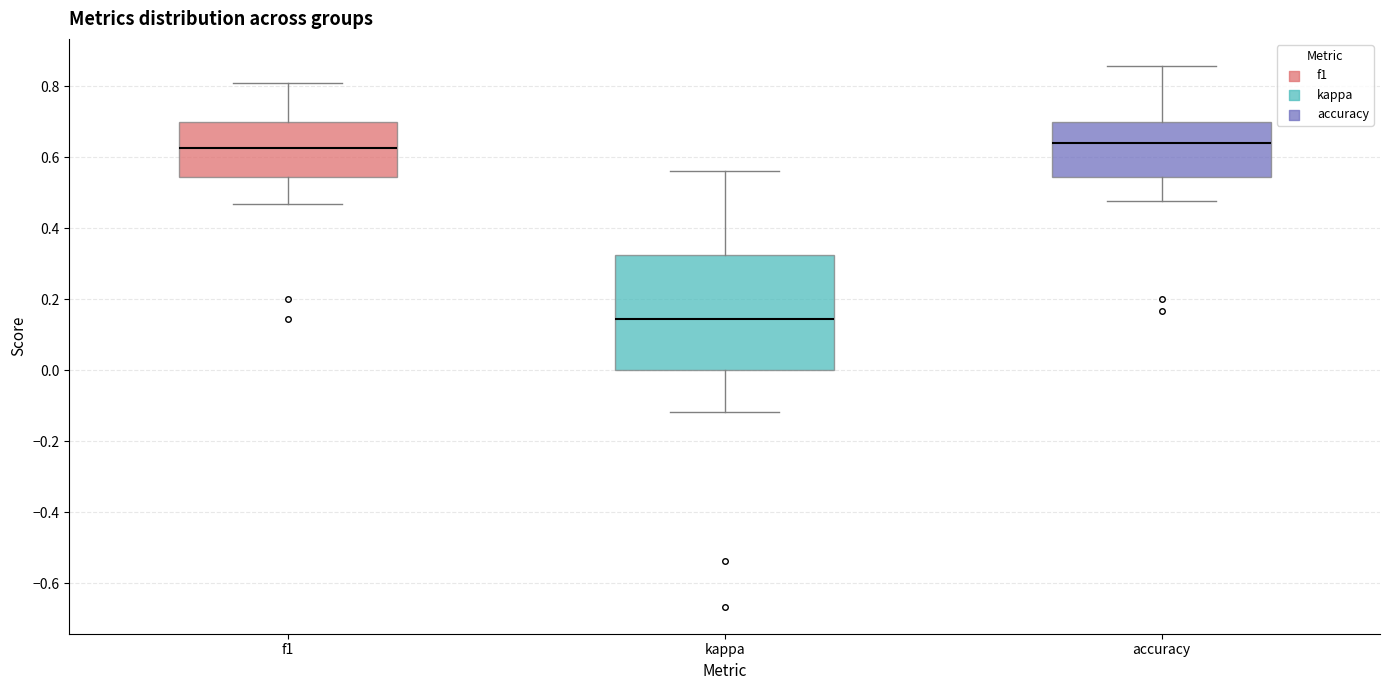

Reading left to right, transcribe this box plot: for each box, give where its median line is, the range the box spans, and where its two whiskers end, as read against the y-axis. The values are not printed on the chart, so give them approximately, as read against the axis.

f1: median 0.62, box 0.54 to 0.70, whiskers 0.46 to 0.80
kappa: median 0.14, box 0.00 to 0.32, whiskers -0.12 to 0.56
accuracy: median 0.64, box 0.54 to 0.70, whiskers 0.48 to 0.86